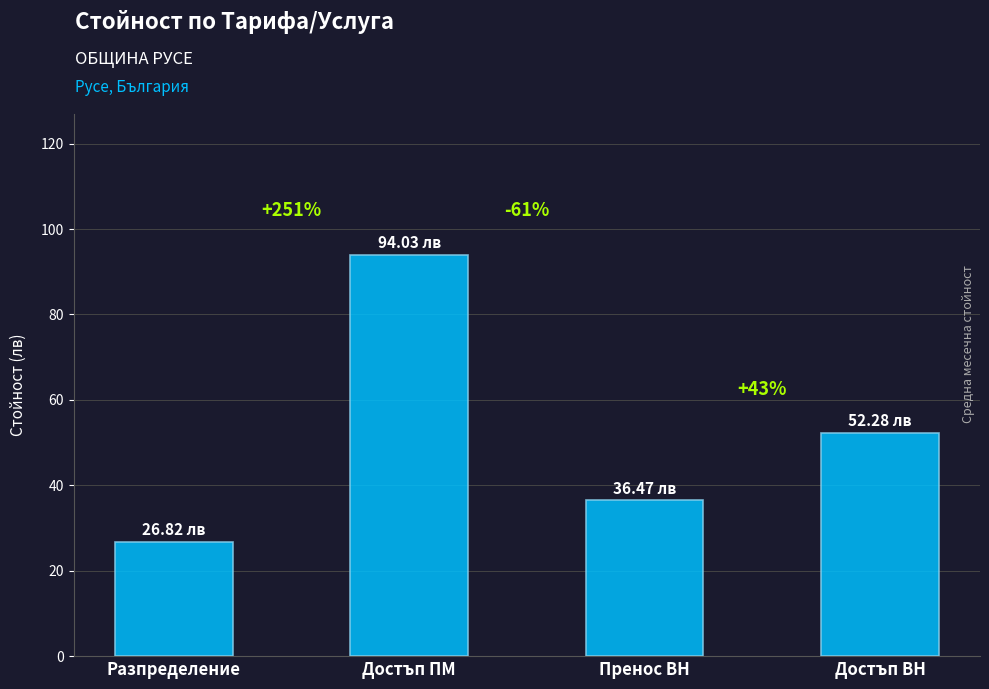

At which category does the chart reach its minimum across all series?

Разпределение